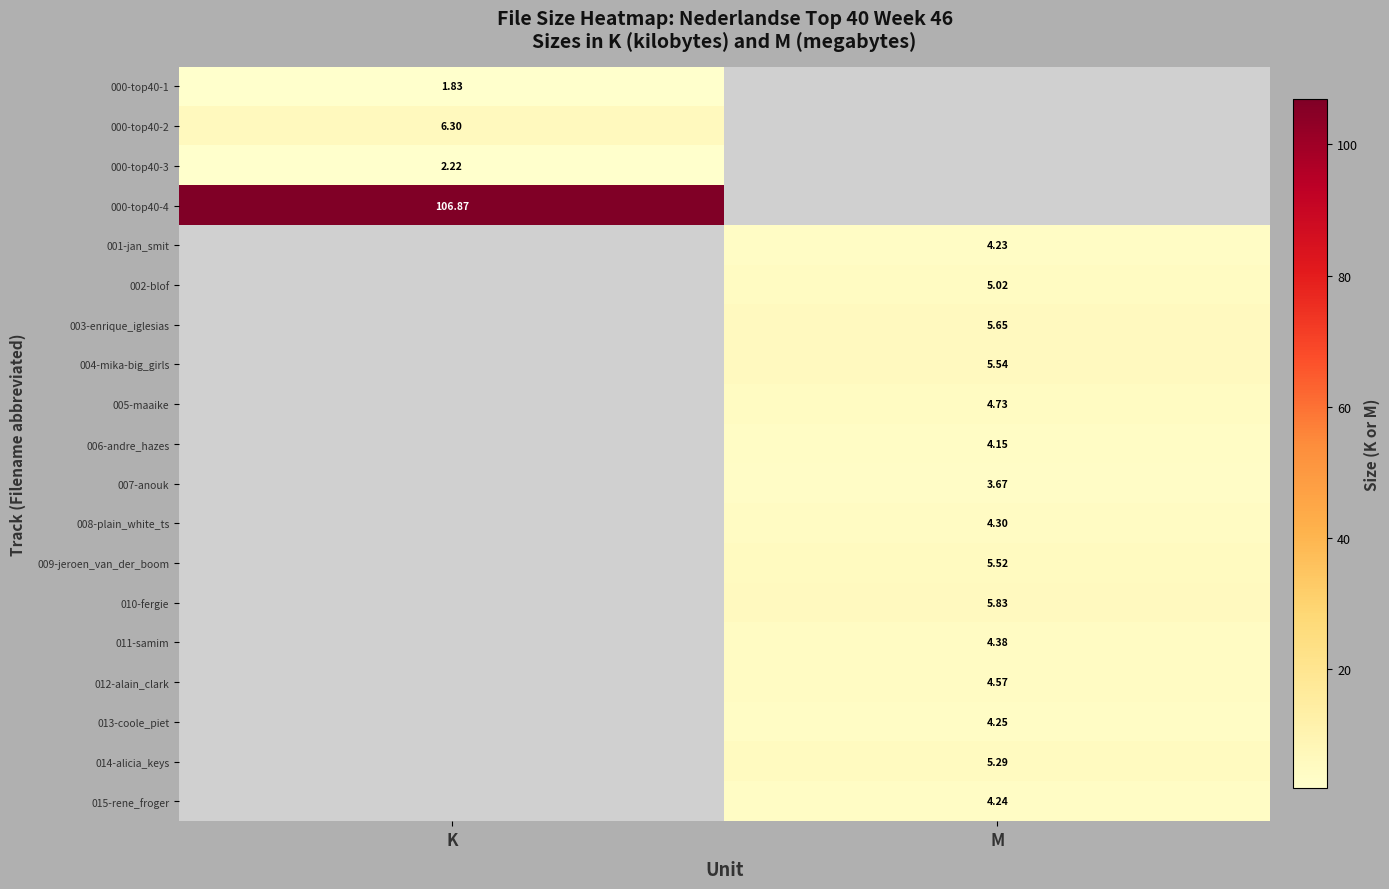

How many categories are shown in the chart?

2